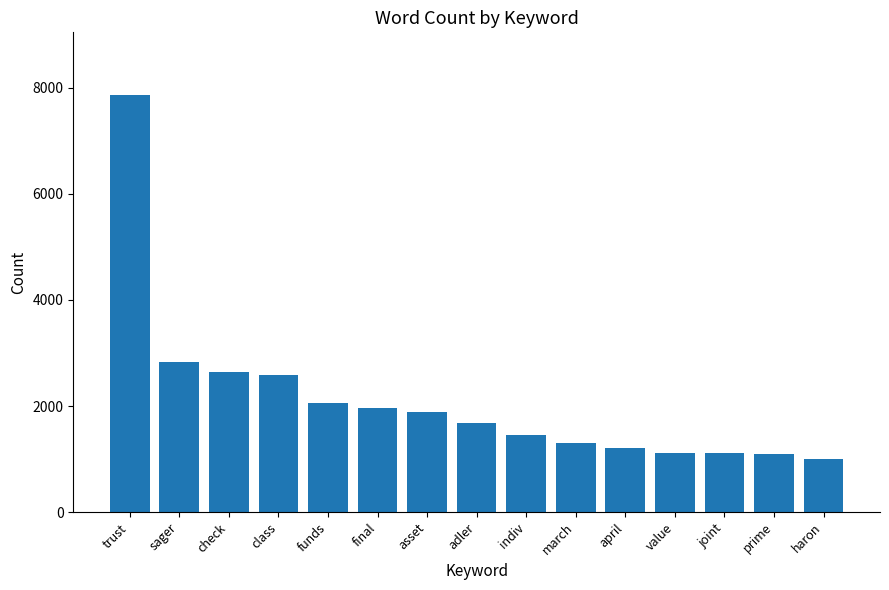

What is the average value?

2122